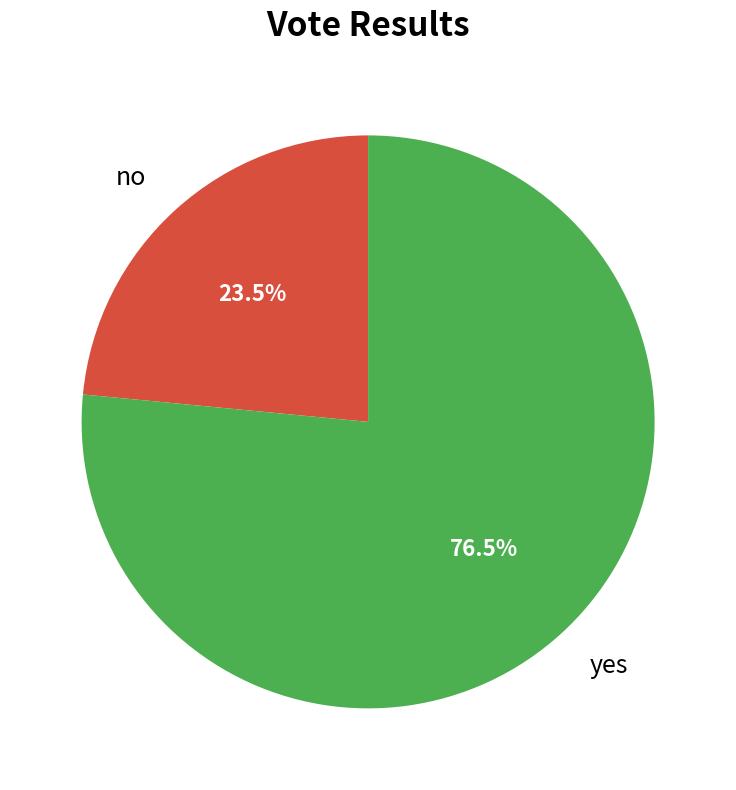

What is the ratio of the value at no to the value at yes?

0.3